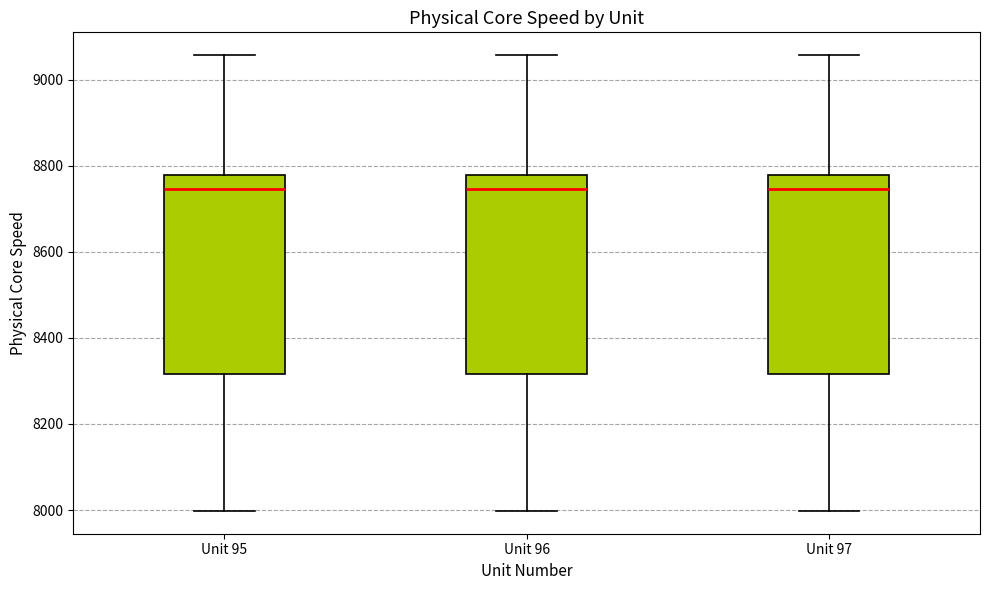

Where is the upper edge of the box for Unit 96 on the y-axis? The values are not printed on the chart, so give them approximately, as read against the axis.

8780